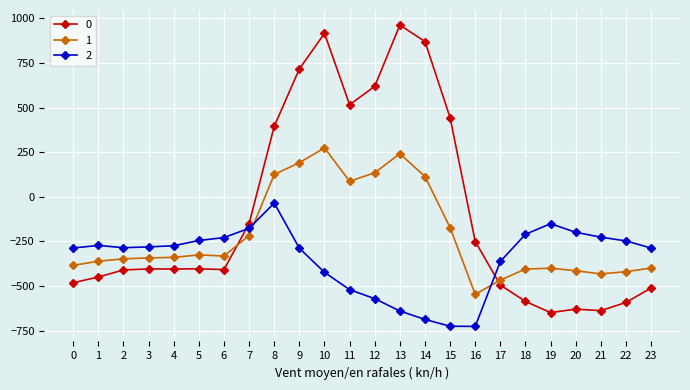

What value does the 2 series have at 12?

-571.2